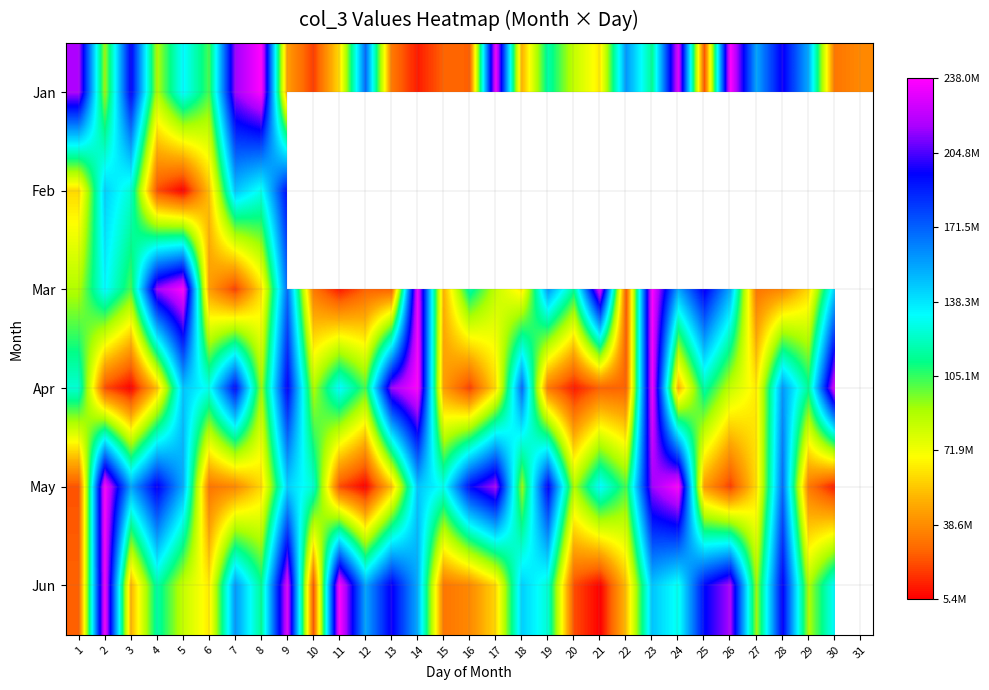

Is the value of May at 25 greater than the value of Jun at 25?

No